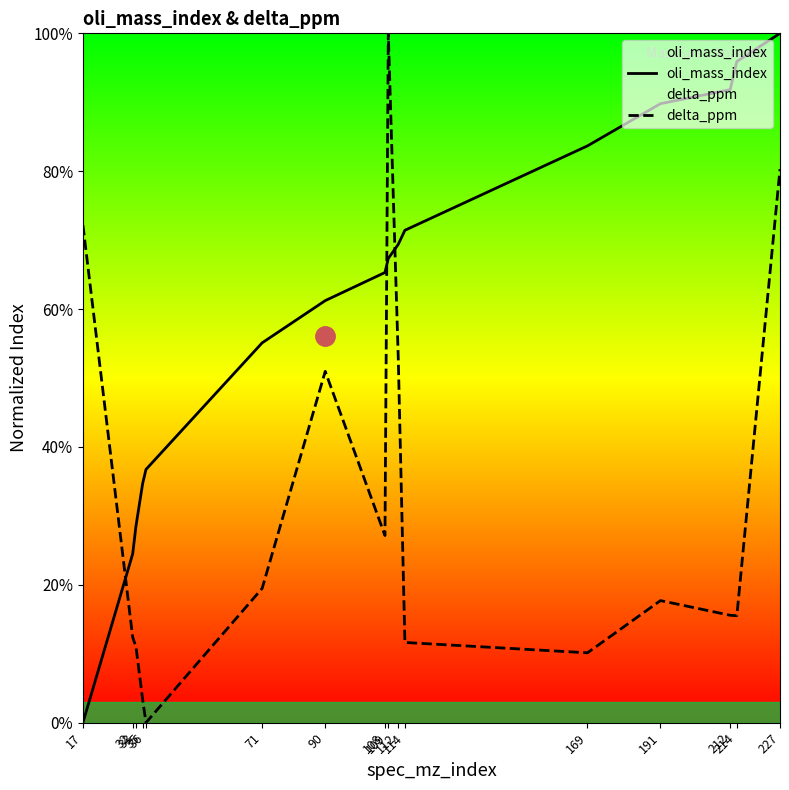

Reading left to right, list all the values displayed in this chart.

oli_mass_index: 0.0	24.5	28.6	34.7	36.7	55.1	61.2	65.3	67.3	69.4	71.4	83.7	89.8	91.8	95.9	100.0
delta_ppm: 72.2	12.4	11.0	3.3	0.0	19.5	51.0	27.1	100.0	52.9	11.6	10.1	17.7	15.6	15.5	80.3